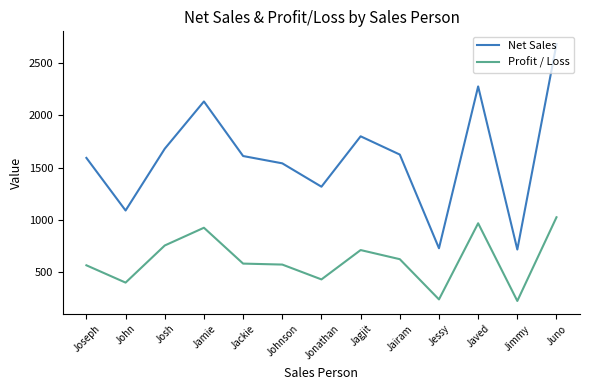

True or false: Profit / Loss and Net Sales cross at least once.

False